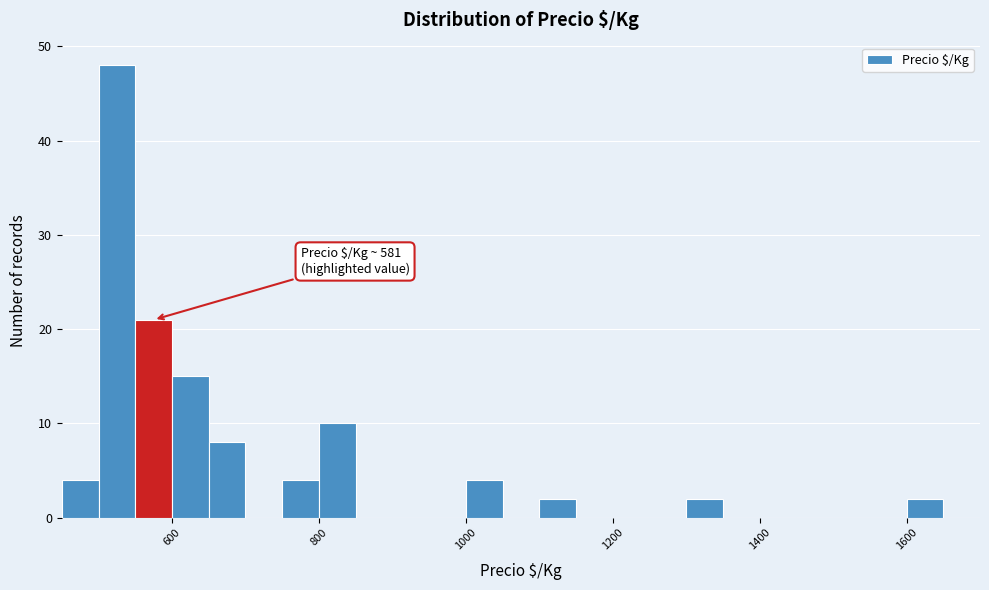

Around what value on the x-axis is the tallest bar? Give the approximate position of its centre, as read against the axis.

520